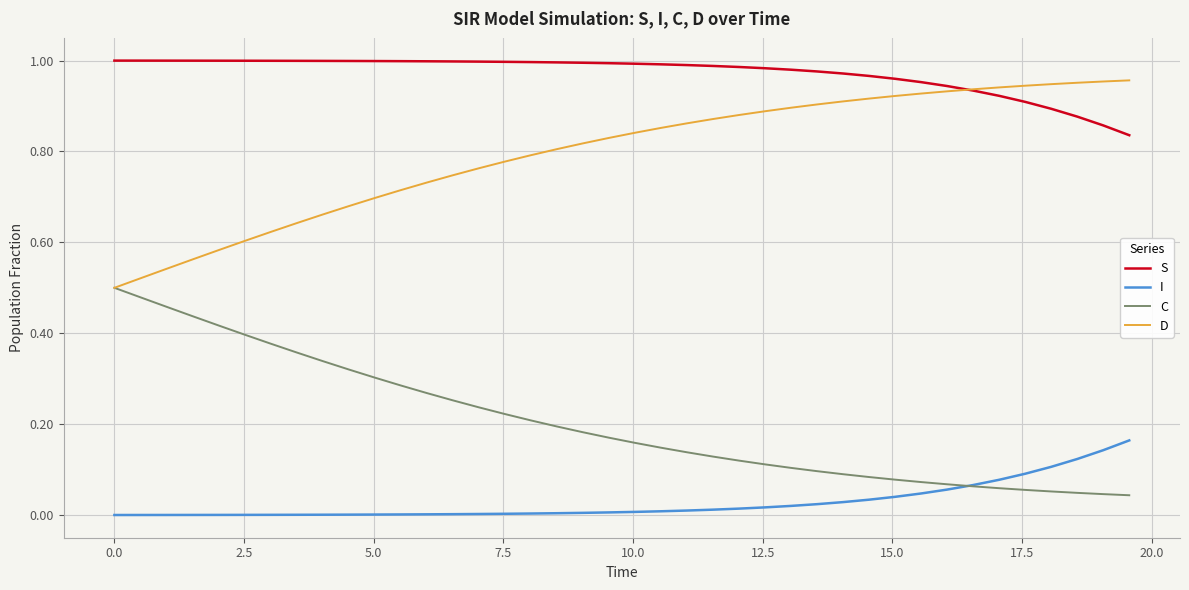

True or false: I and S cross at least once.

False